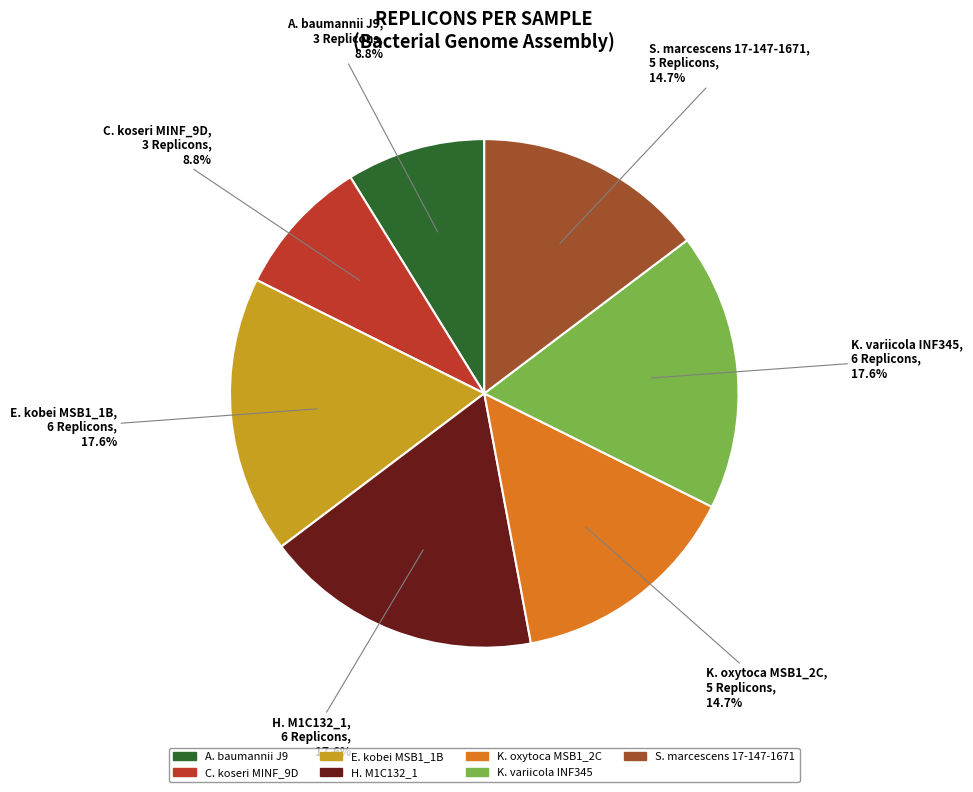

Approximately how many times larger is the value at S. marcescens 17-147-1671 compared to H. M1C132_1?

0.8